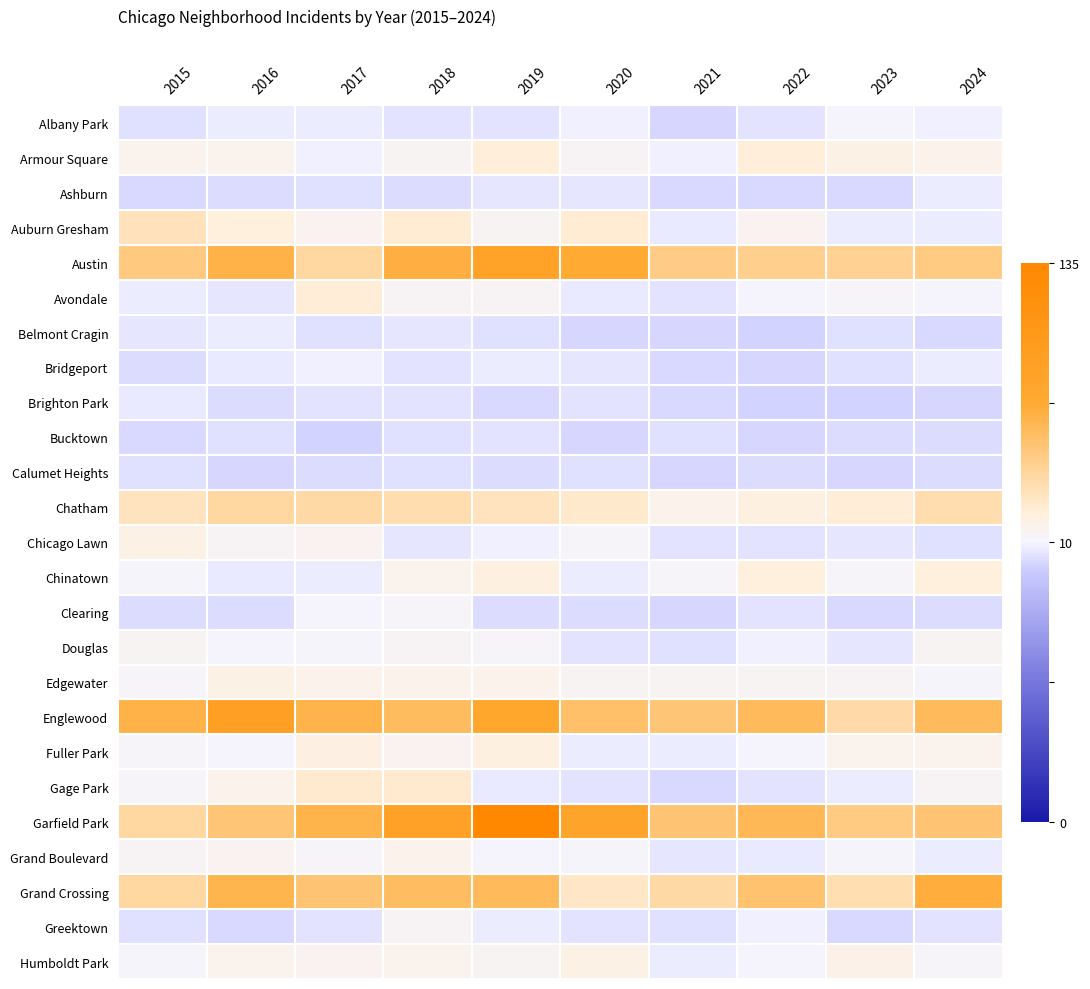

What is the spread (max minus min) of values at 2023?

0.4